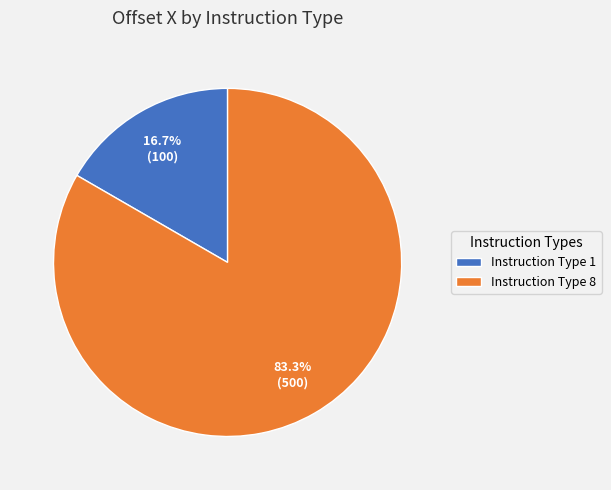

Combined, do Instruction Type 8 and Instruction Type 1 account for over 50%?

Yes